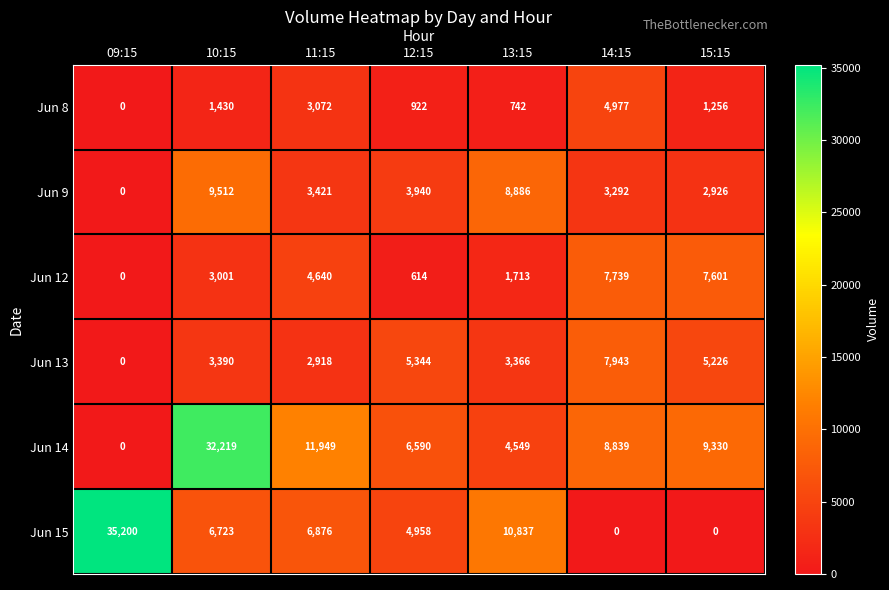

Where is Jun 14 nearest to the value 16109?

11:15